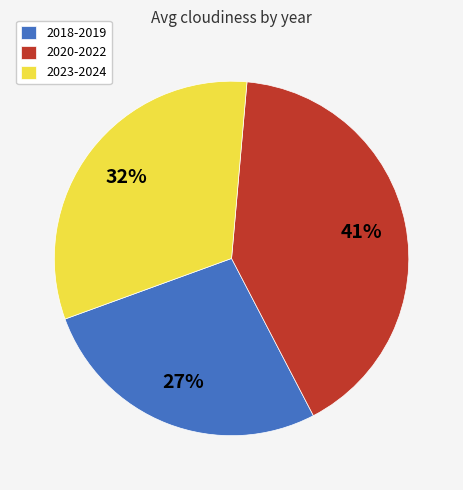

Is the sum of 2023-2024 and 2018-2019 greater than half?

Yes